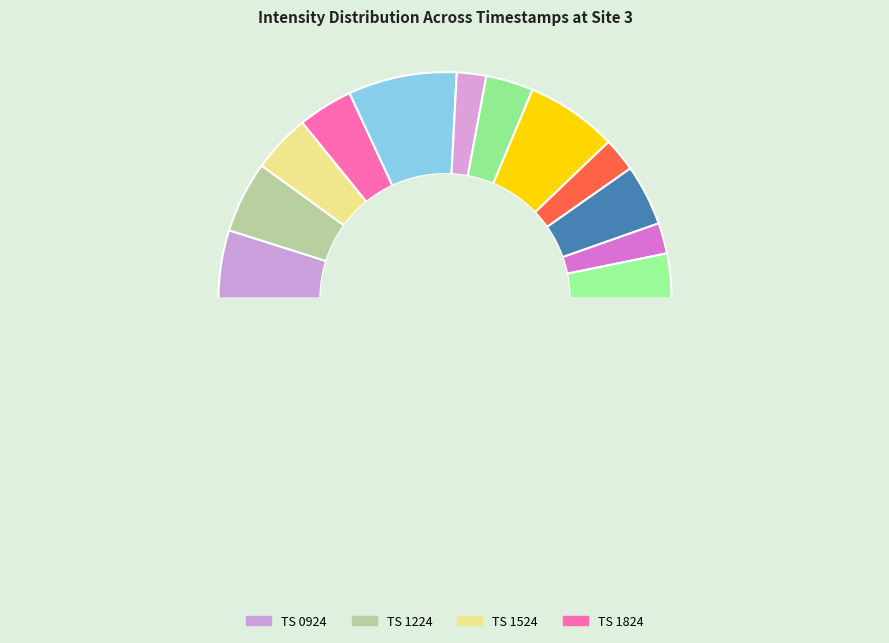

The 1700741824 slice represents 17% of the pie. True or false?

False